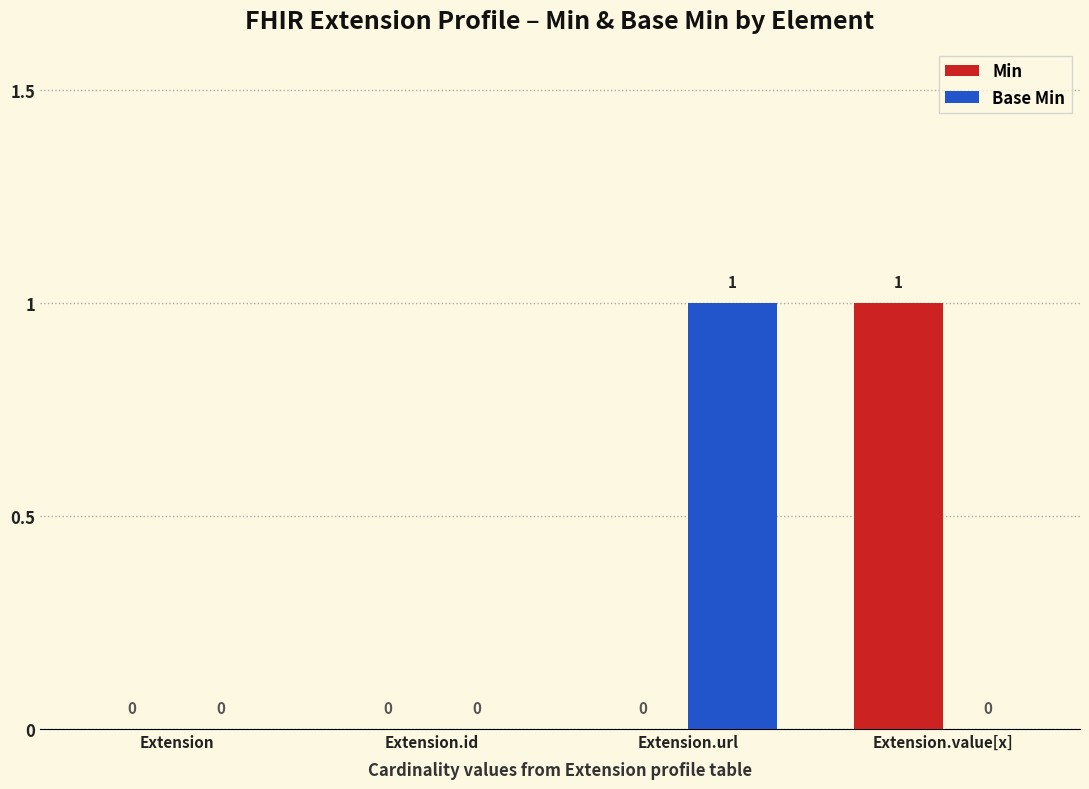

How many positive values does the Base Min series have?

1